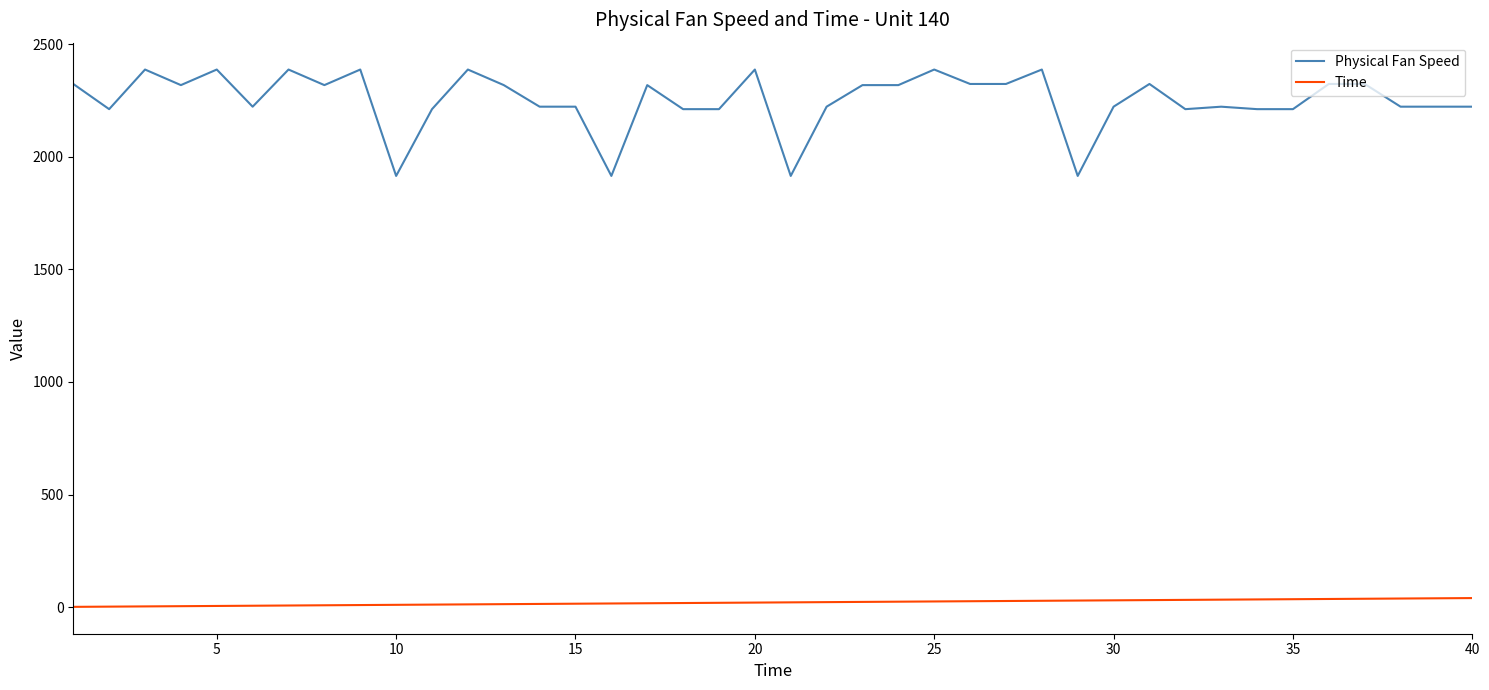

Which series has the widest spread of values?

Physical Fan Speed